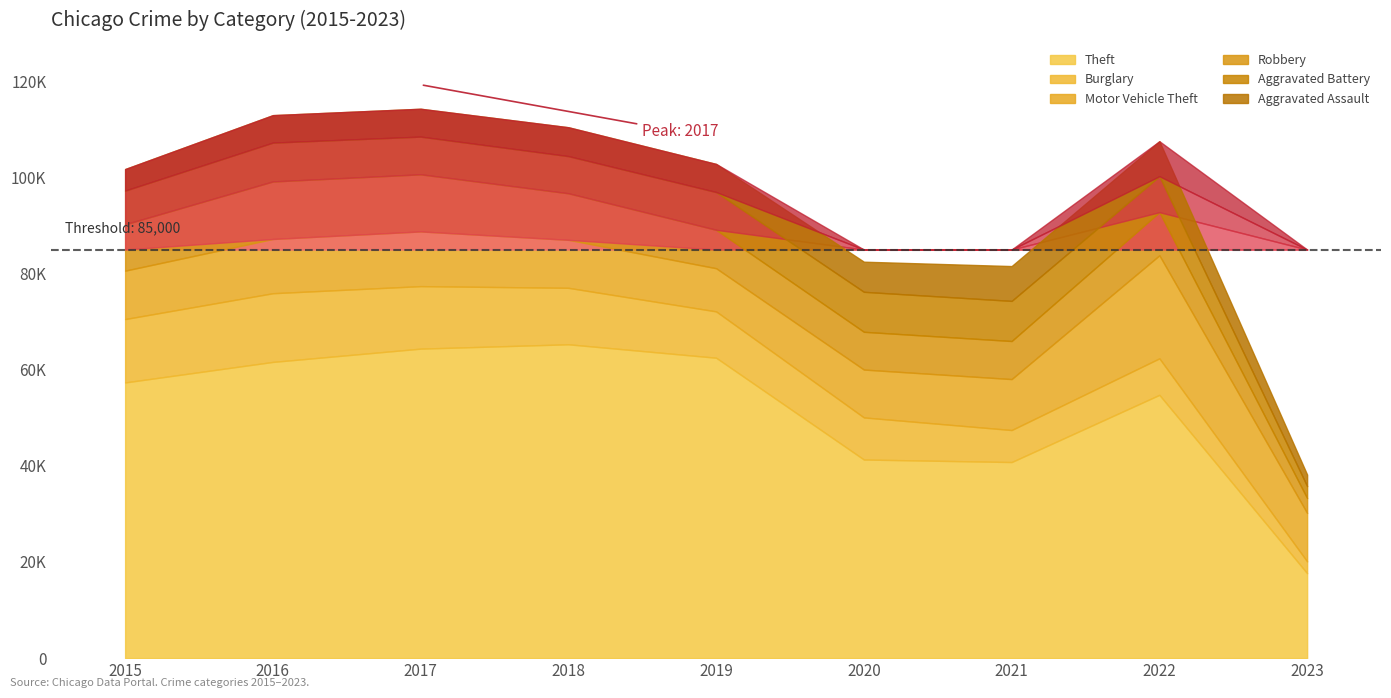

Which series has the largest total across all categories?

Theft